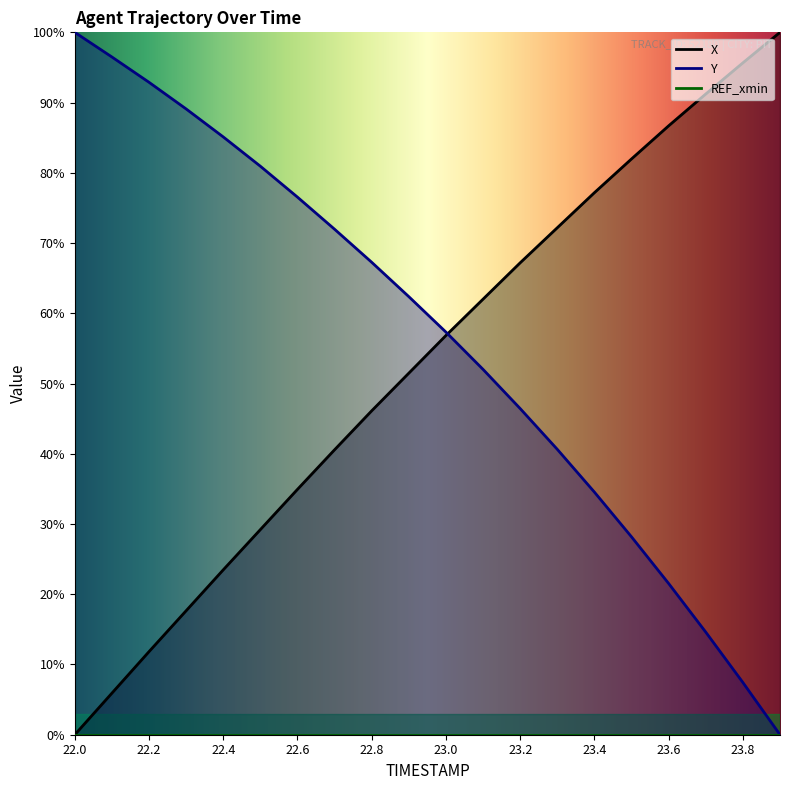

What is the label of the 1st point from the left?

22.0